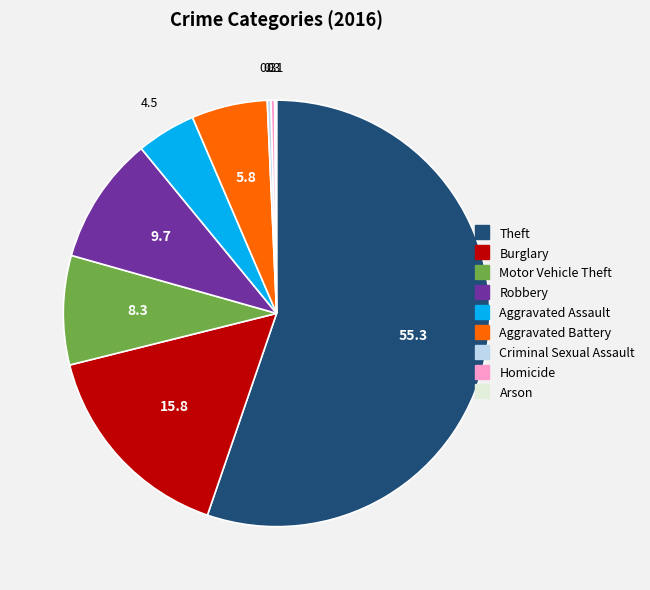

What is the ratio of the value at Robbery to the value at Burglary?

0.6